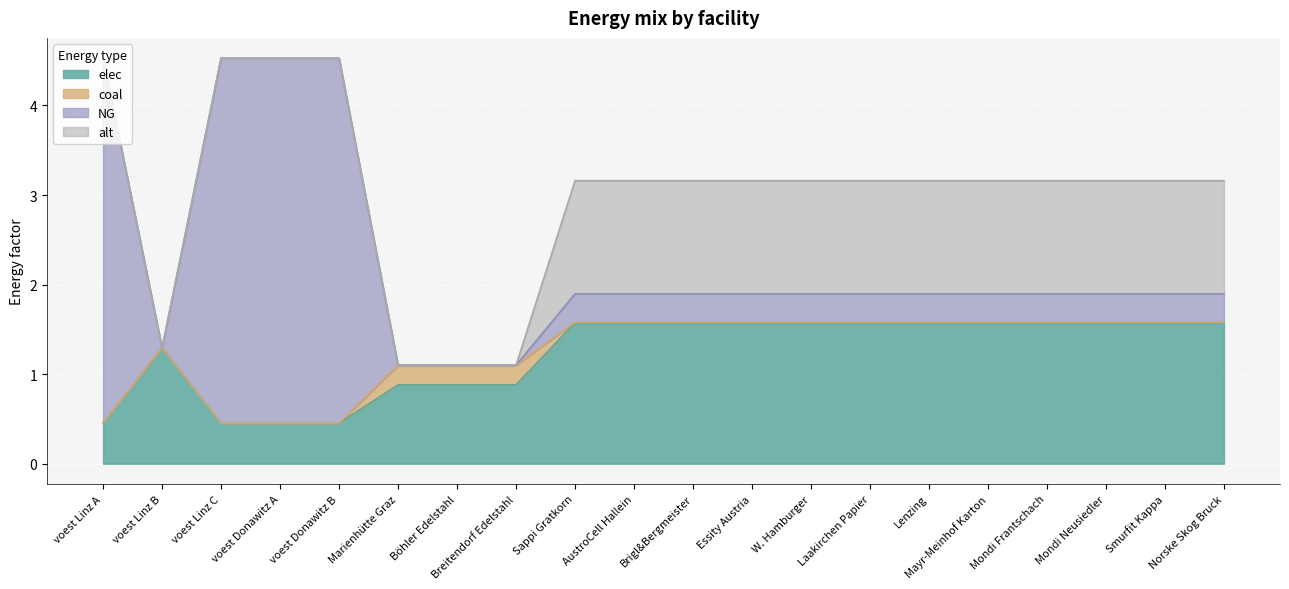

The value of elec at AustroCell Hallein is 1.6. True or false?

True